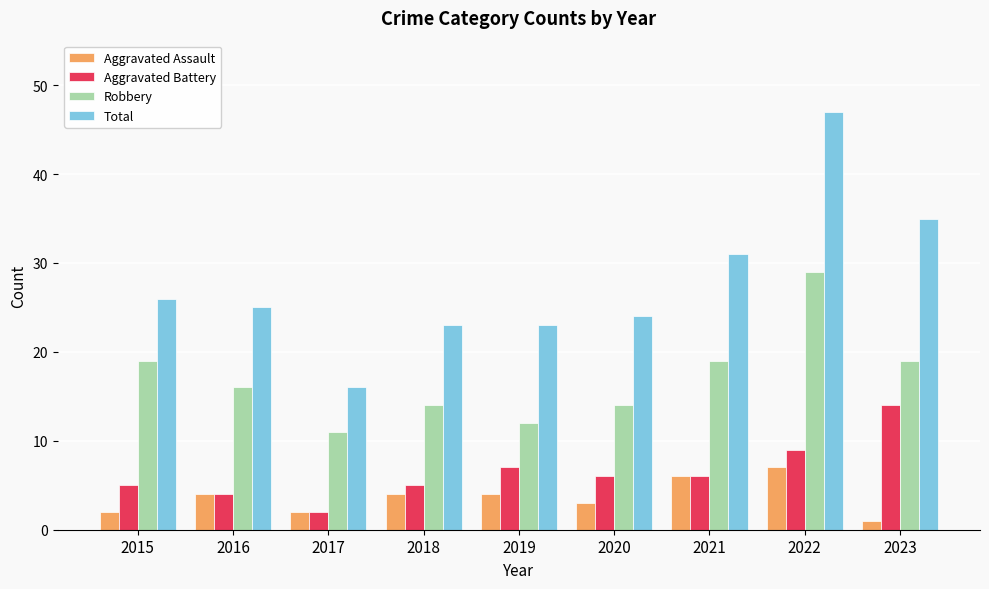

Read the Aggravated Battery value at 2018, to the nearest 5.

5